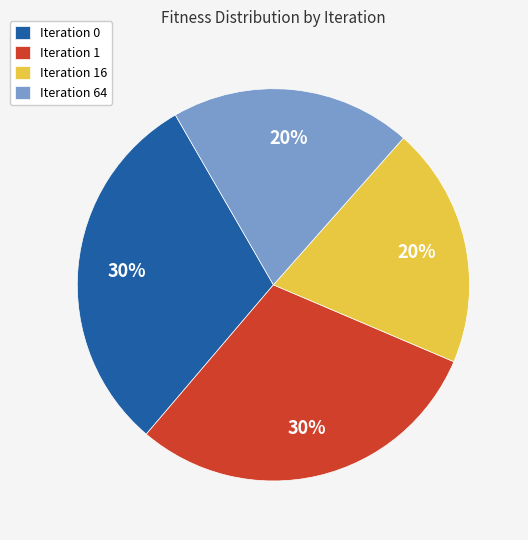

Do Iteration 64 and Iteration 16 together represent more than half of the pie?

No